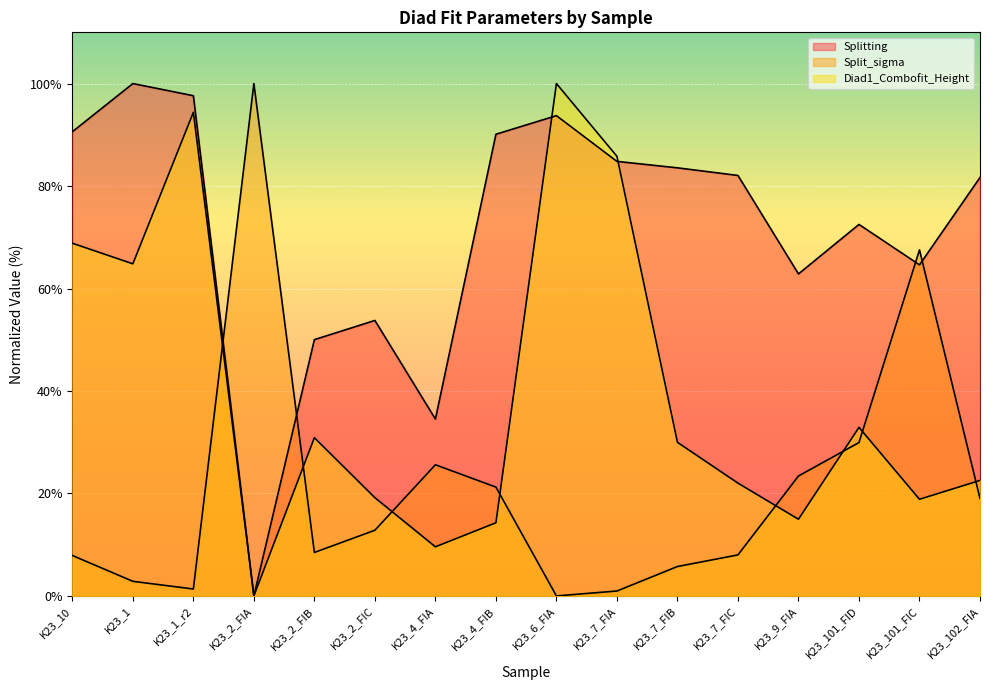

The value of Diad1_Combofit_Height at K23_2_FIB is 16.9. True or false?

False